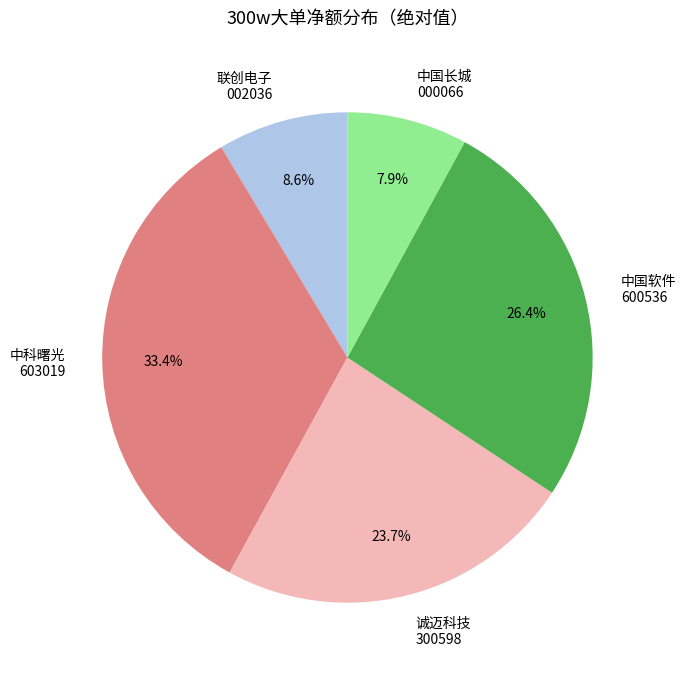

Which has a higher value, 中科曙光 603019 or 中国软件 600536?

中科曙光 603019